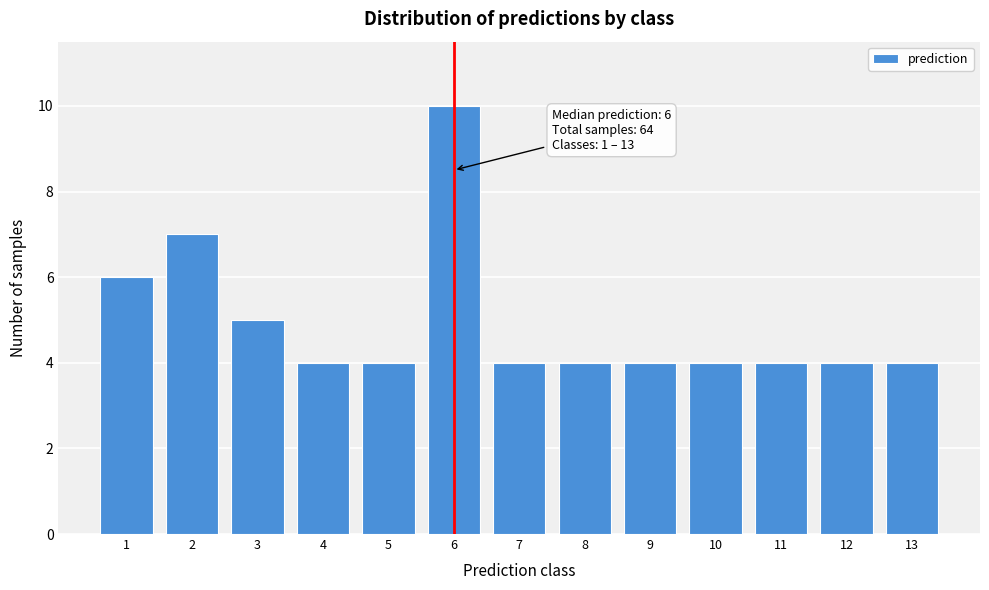

Reading right to left, what are all the values shown in this chart?

4	4	4	4	4	4	4	10	4	4	5	7	6